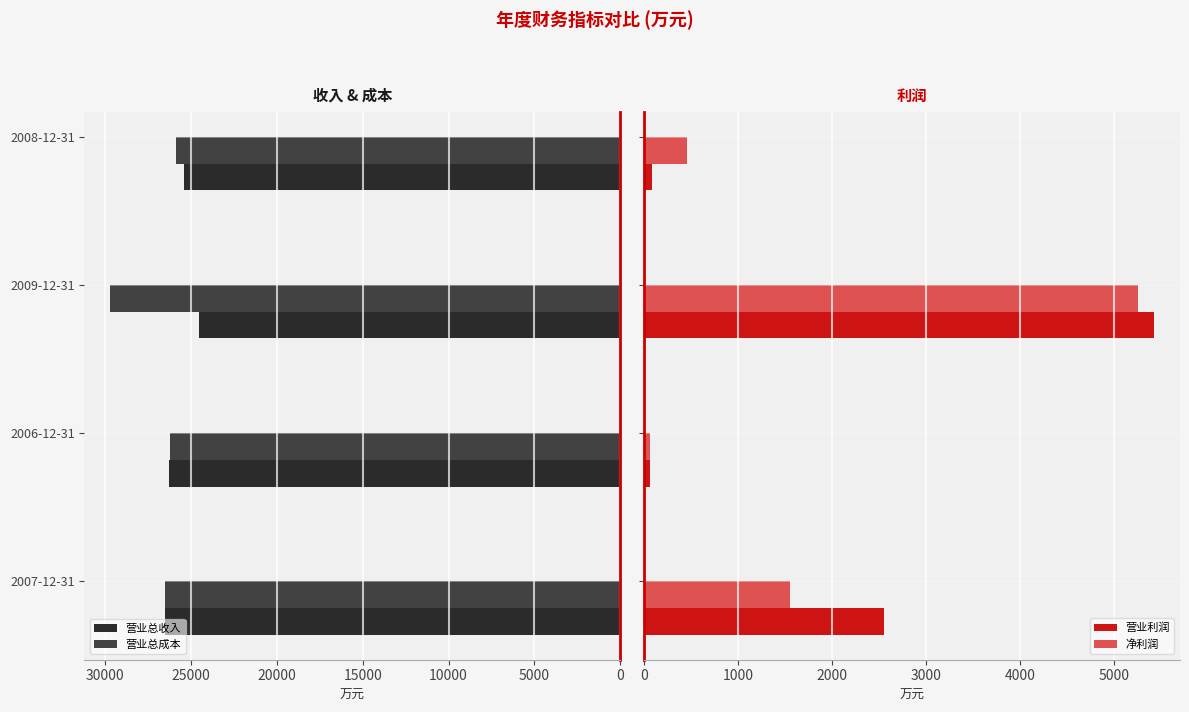

What is the difference between the 营业总成本 values at 2009-12-31 and 2007-12-31?

3211